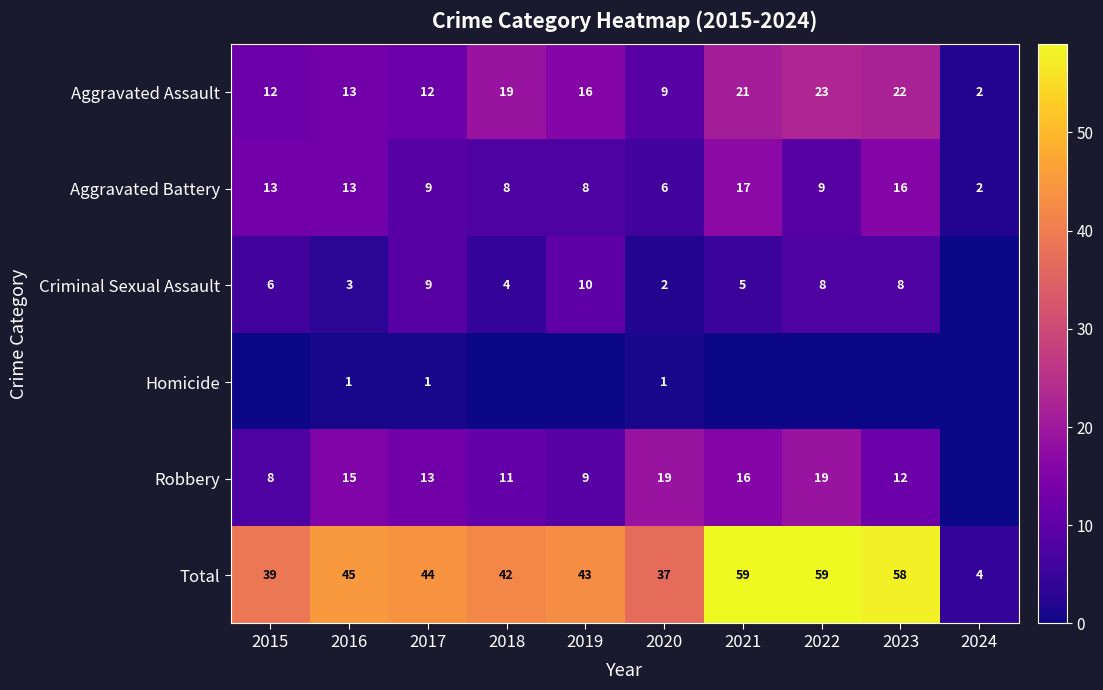

How many data points in Total are less than 44?

5